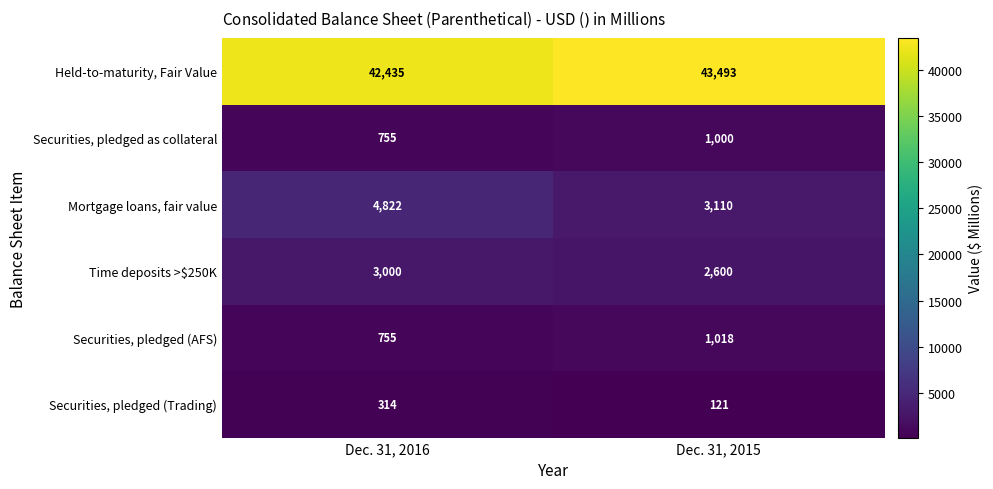

Reading right to left, list all the values displayed in this chart.

Held-to-maturity, Fair Value: 43493	42435
Securities, pledged as collateral: 1000	755
Mortgage loans, fair value: 3110	4822
Time deposits >$250K: 2600	3000
Securities, pledged (AFS): 1018	755
Securities, pledged (Trading): 121	314